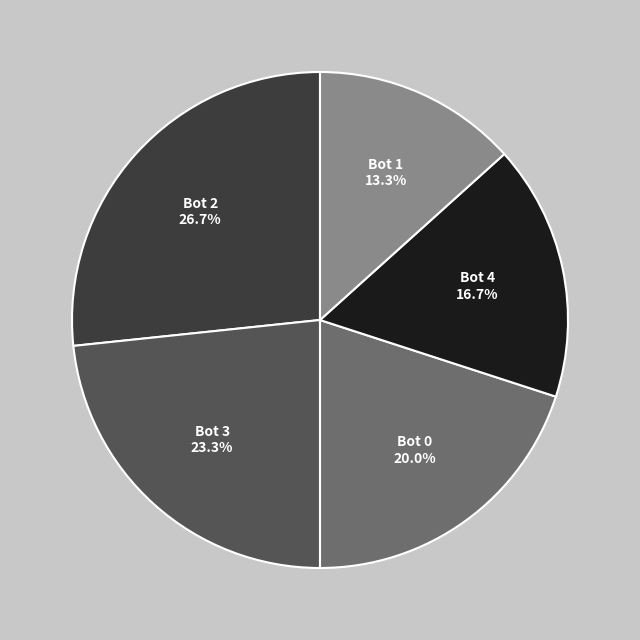

To the nearest percent, what percentage of the pie is Bot 4?

17%